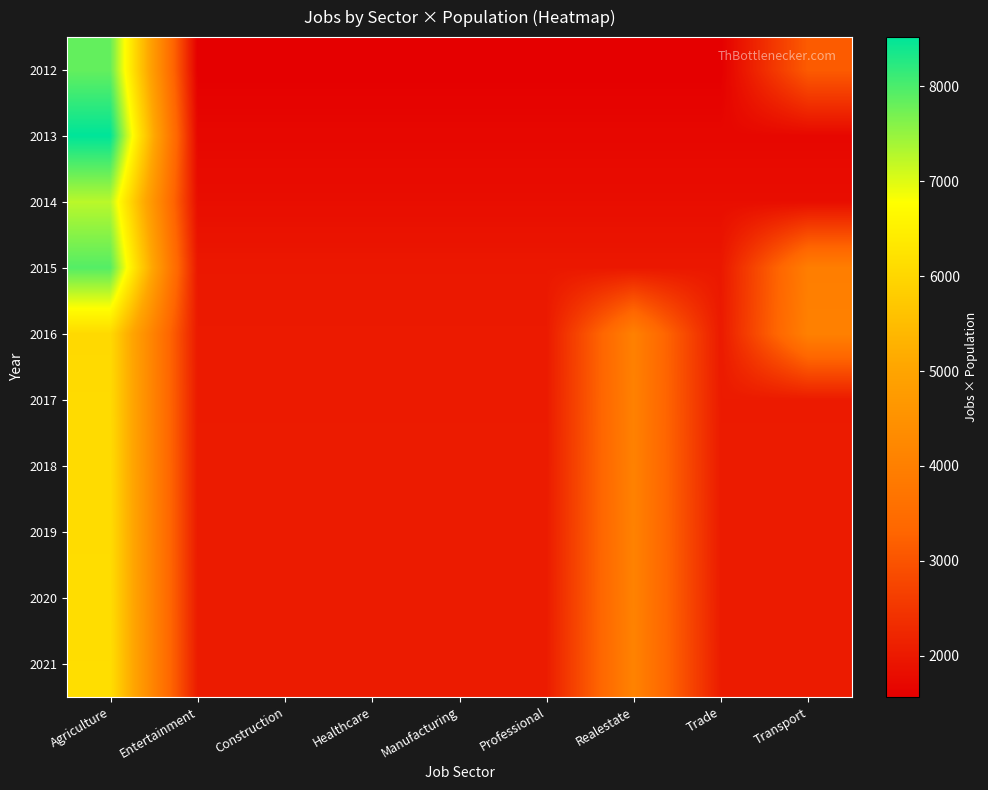

Reading right to left, extract all data points from this chart.

2012: Transport=3132	Trade=1566	Realestate=1566	Professional=1566	Manufacturing=1566	Healthcare=1566	Construction=1566	Entertainment=1566	Agriculture=7830
2013: Transport=1704	Trade=1704	Realestate=1704	Professional=1704	Manufacturing=1704	Healthcare=1704	Construction=1704	Entertainment=1704	Agriculture=8520
2014: Transport=1812	Trade=1812	Realestate=1812	Professional=1812	Manufacturing=1812	Healthcare=1812	Construction=1812	Entertainment=1812	Agriculture=7248
2015: Transport=3968	Trade=1984	Realestate=1984	Professional=1984	Manufacturing=1984	Healthcare=1984	Construction=1984	Entertainment=1984	Agriculture=7936
2016: Transport=4036	Trade=2018	Realestate=4036	Professional=2018	Manufacturing=2018	Healthcare=2018	Construction=2018	Entertainment=2018	Agriculture=6054
2017: Transport=2026	Trade=2026	Realestate=4052	Professional=2026	Manufacturing=2026	Healthcare=2026	Construction=2026	Entertainment=2026	Agriculture=6078
2018: Transport=2031	Trade=2031	Realestate=4062	Professional=2031	Manufacturing=2031	Healthcare=2031	Construction=2031	Entertainment=2031	Agriculture=6093
2019: Transport=2037	Trade=2037	Realestate=4074	Professional=2037	Manufacturing=2037	Healthcare=2037	Construction=2037	Entertainment=2037	Agriculture=6111
2020: Transport=2042	Trade=2042	Realestate=4084	Professional=2042	Manufacturing=2042	Healthcare=2042	Construction=2042	Entertainment=2042	Agriculture=6126
2021: Transport=2048	Trade=2048	Realestate=4096	Professional=2048	Manufacturing=2048	Healthcare=2048	Construction=2048	Entertainment=2048	Agriculture=6144